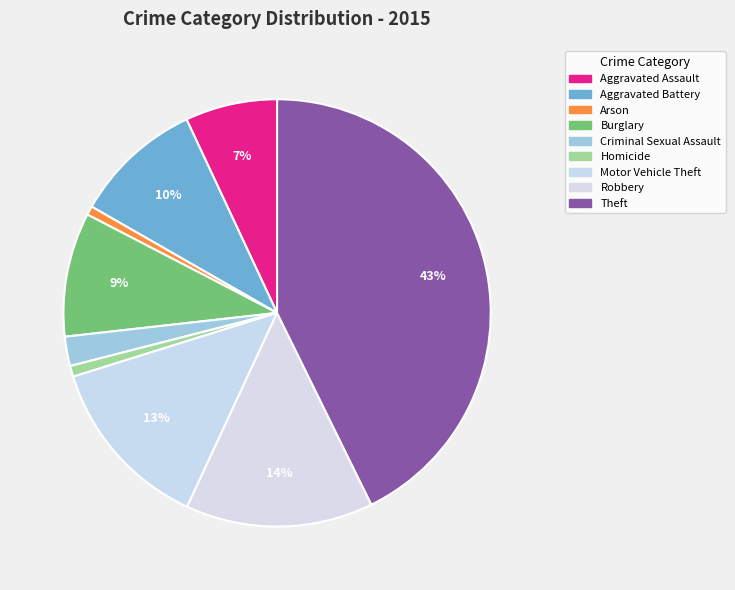

The Criminal Sexual Assault slice represents 2% of the pie. True or false?

True